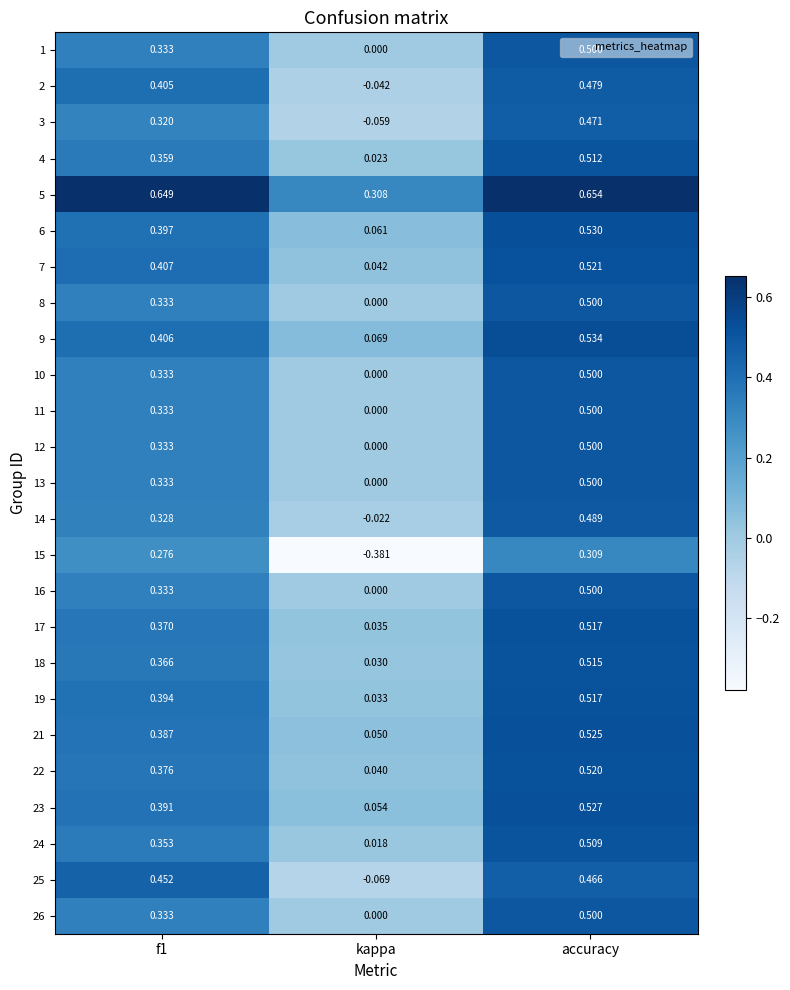

Which category has the highest value across all series?

accuracy